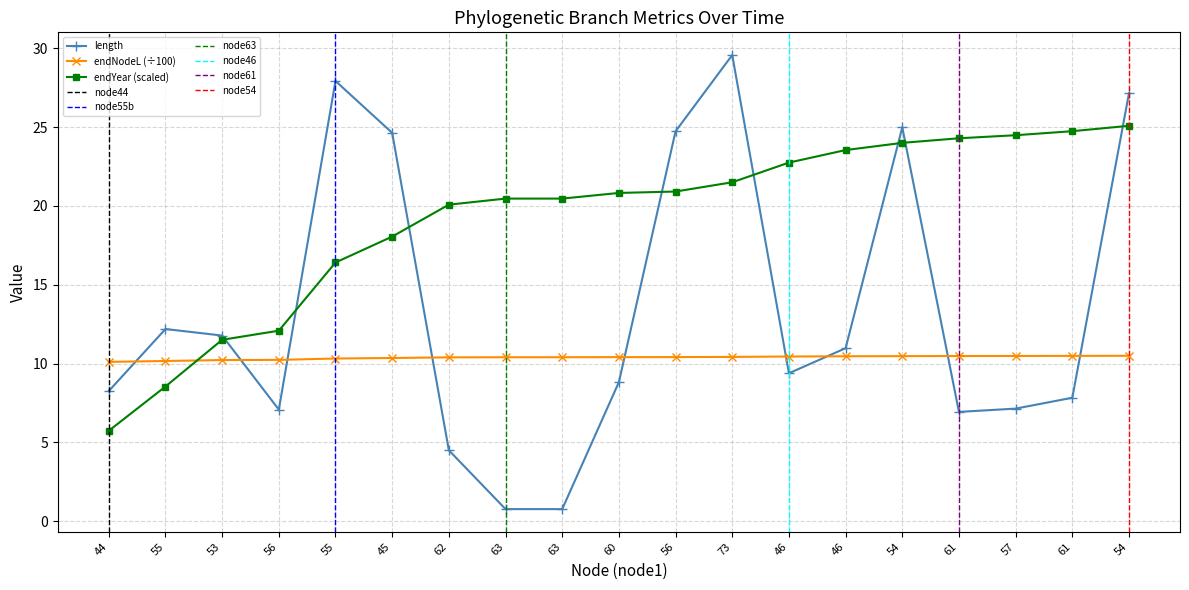

At which category is the sum across all series the highest?

54